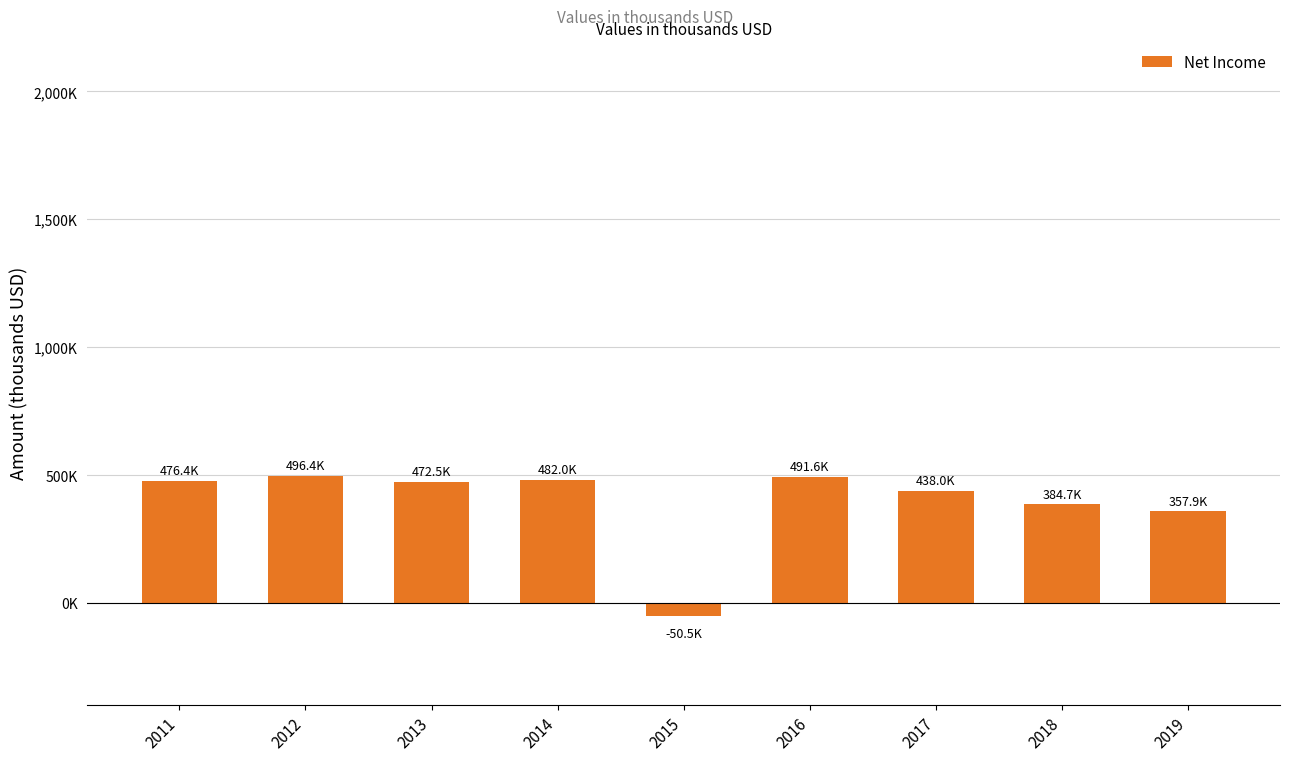

Does the chart contain any negative values?

Yes